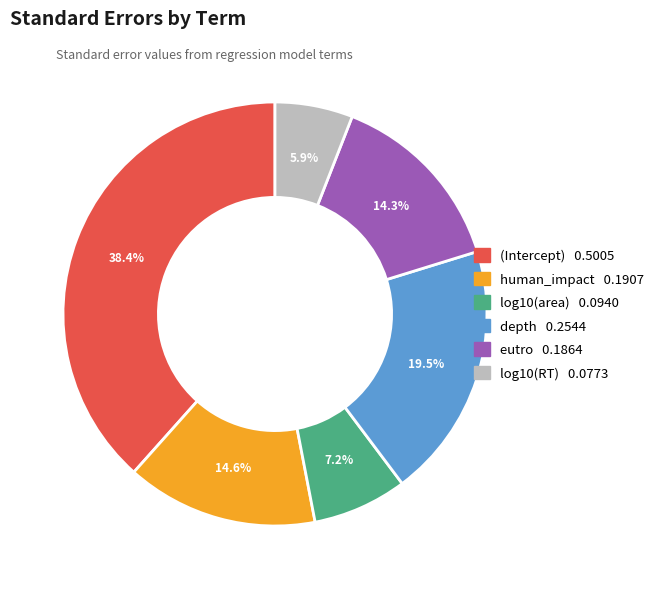

To the nearest percent, what is the difference between the eutro and log10(area) slice percentages?

7%